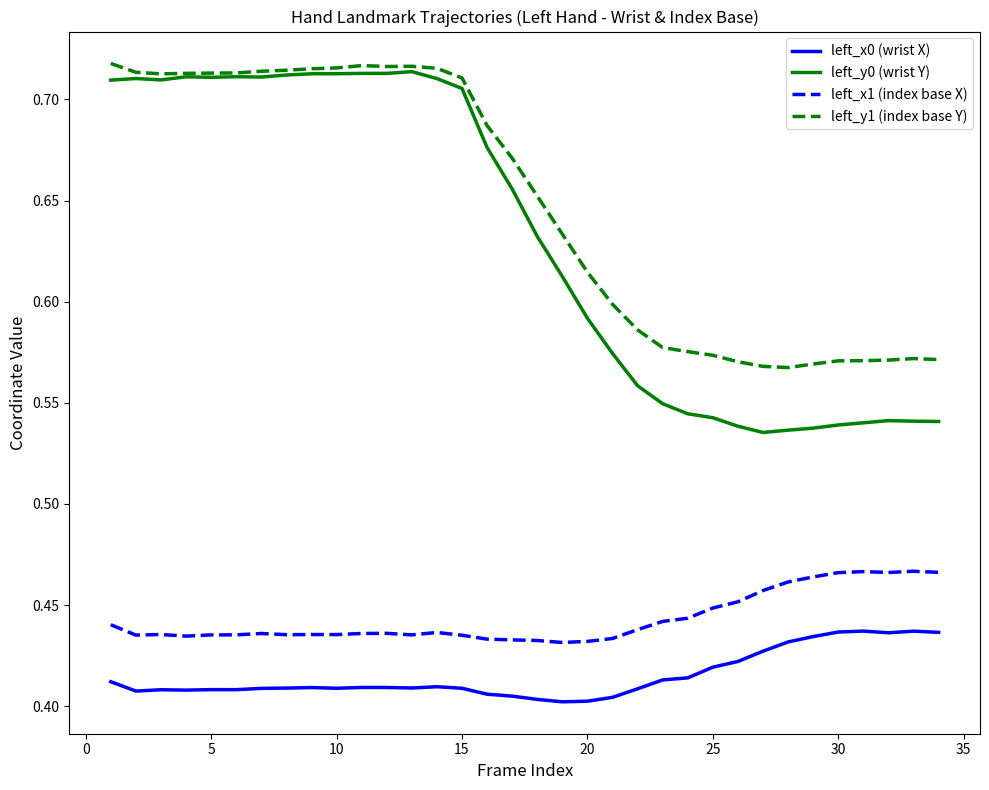

Which series has the widest spread of values?

left_y0 (wrist Y)